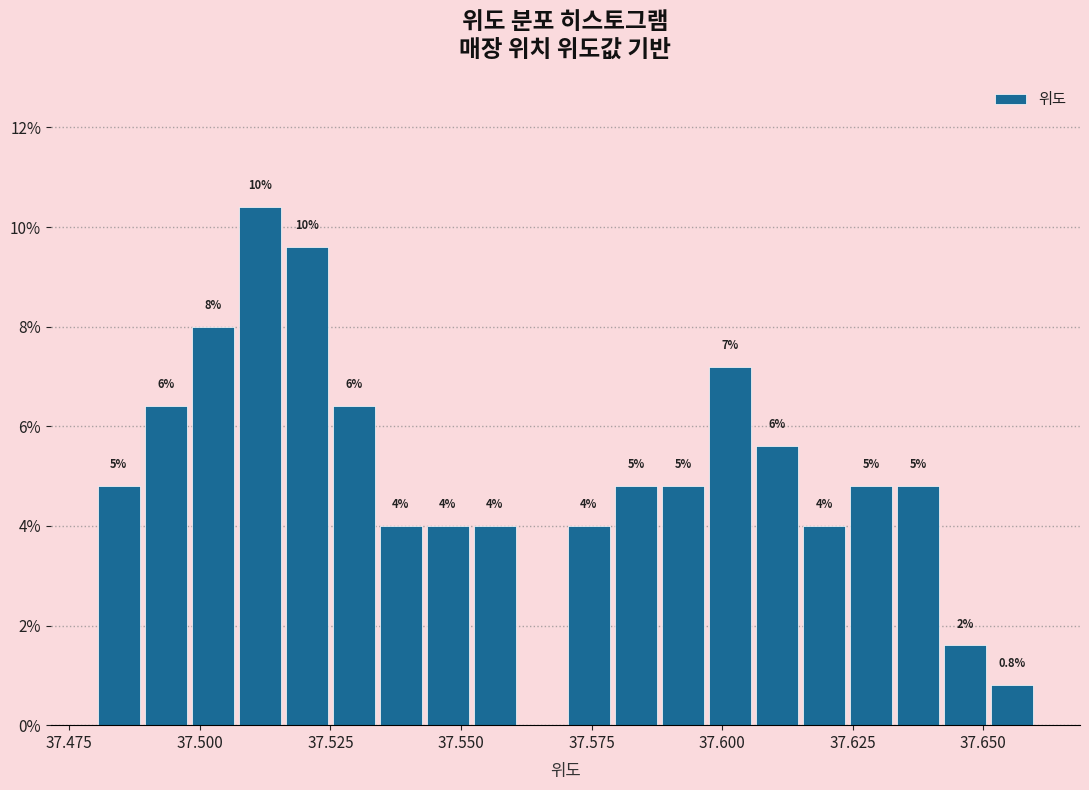

Read against the x-axis, roughly where is the centre of the tallest bar?

37.510